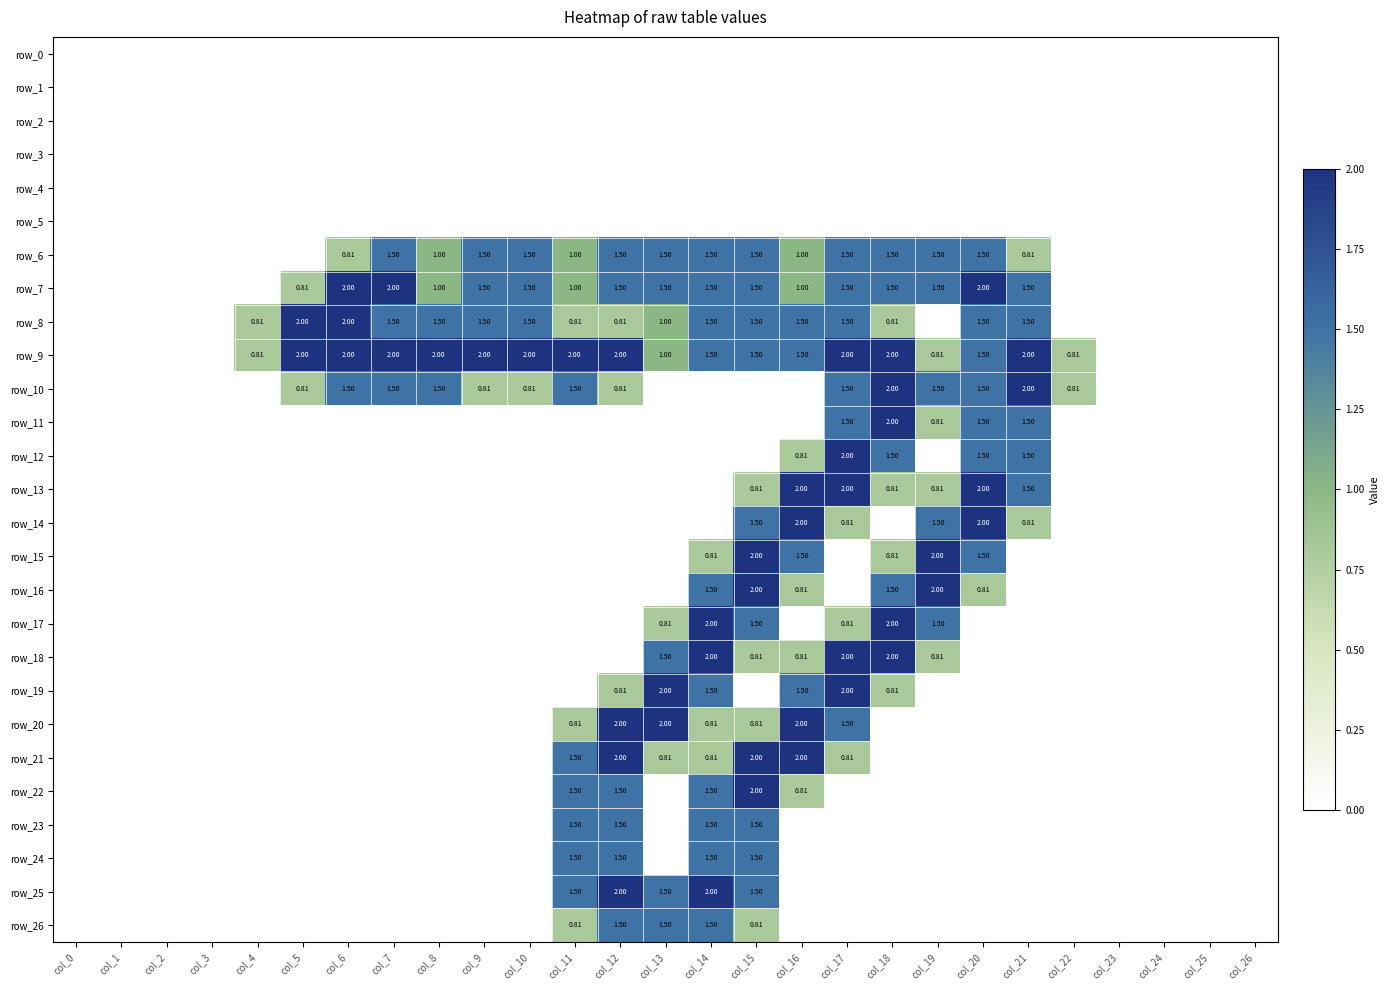

At which category is the sum across all series the highest?

col_15